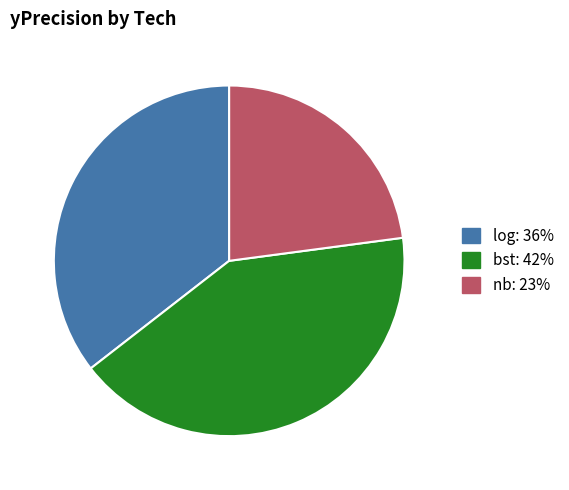

How many segments does this pie chart have?

3